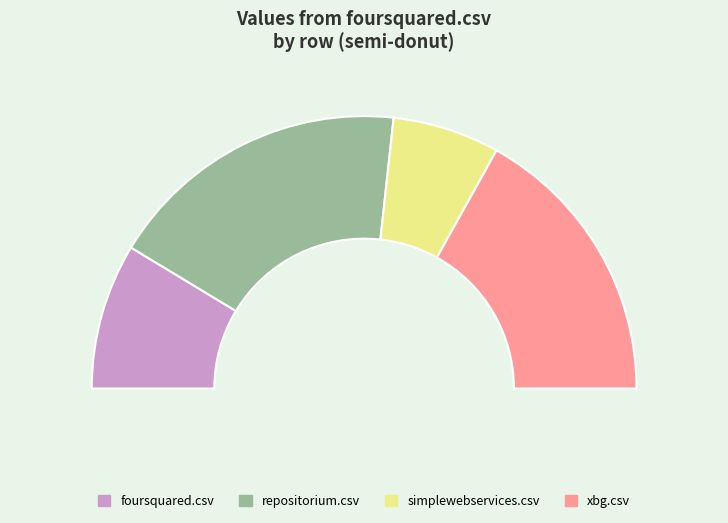

To the nearest percent, what is the difference between the simplewebservices.csv and repositorium.csv slice percentages?

23%